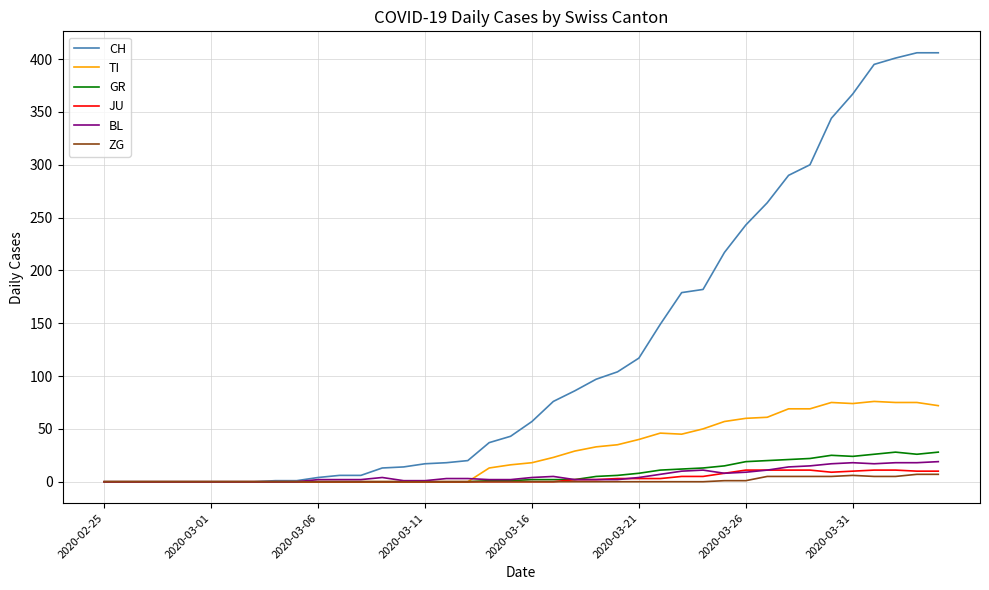

What is the highest value of the GR series?

28